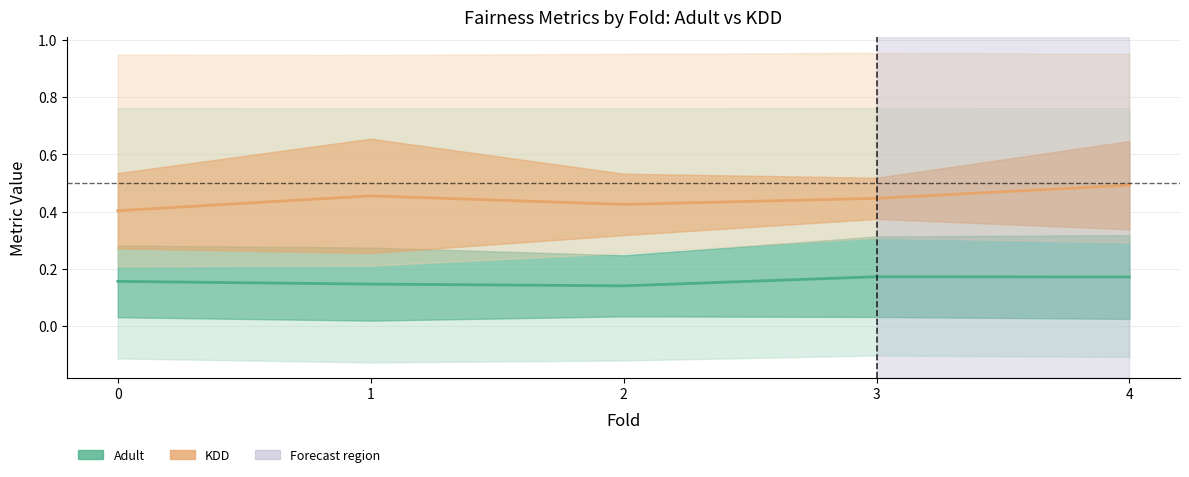

What is the average value of the Adult center series?

0.2